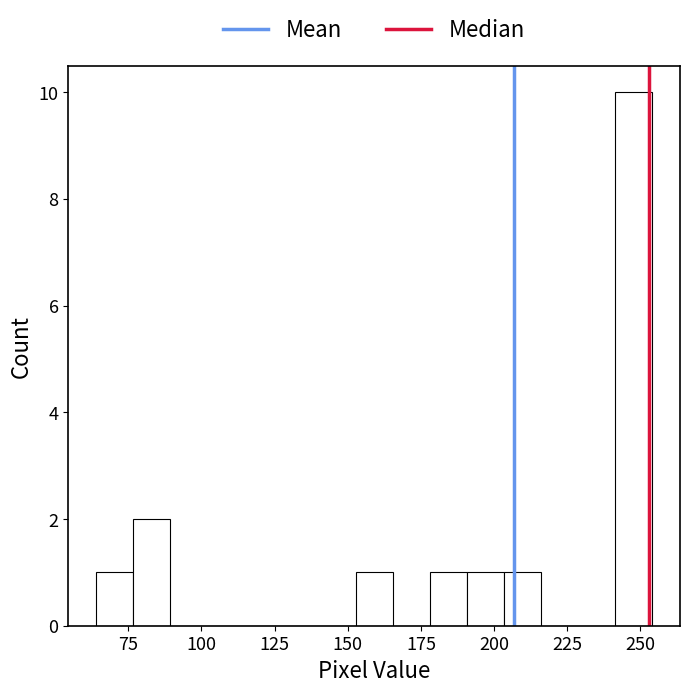

Around what value on the x-axis is the tallest bar? Give the approximate position of its centre, as read against the axis.

250